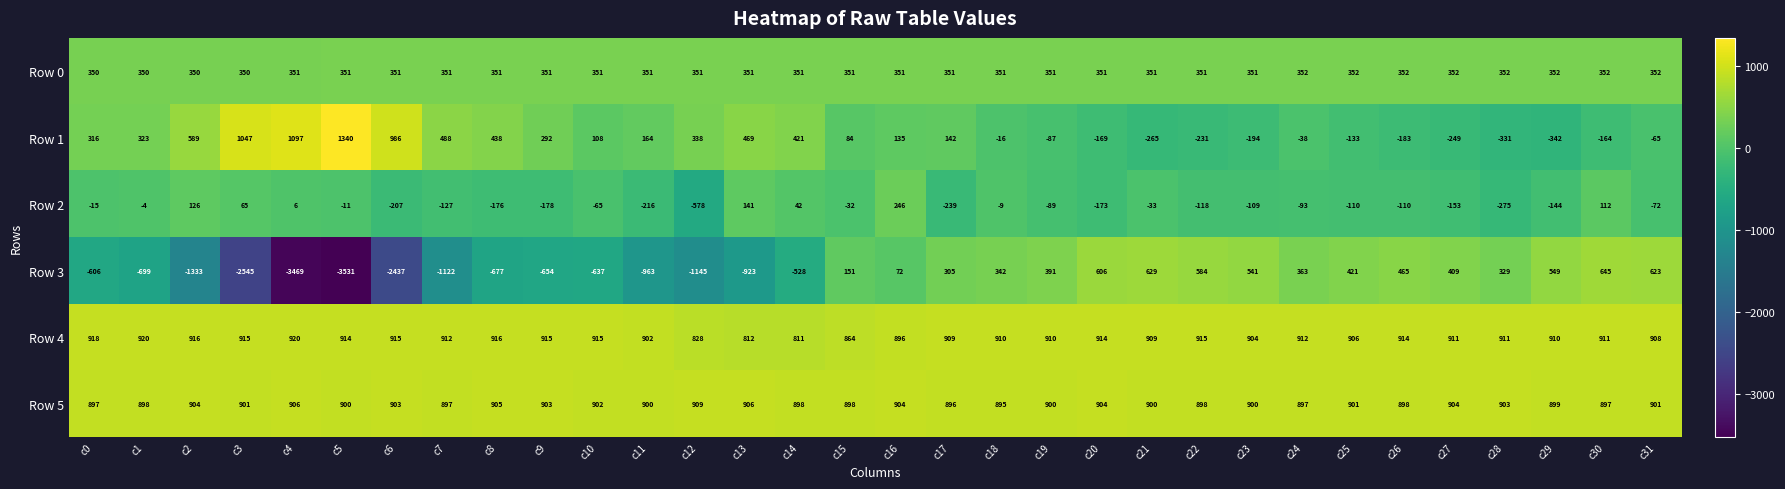

How many categories are shown in the chart?

32